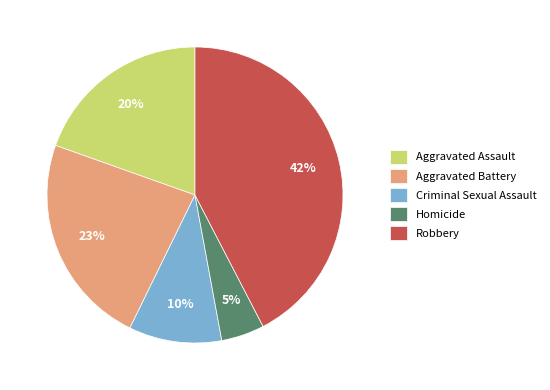

Do Homicide and Aggravated Assault together represent more than half of the pie?

No